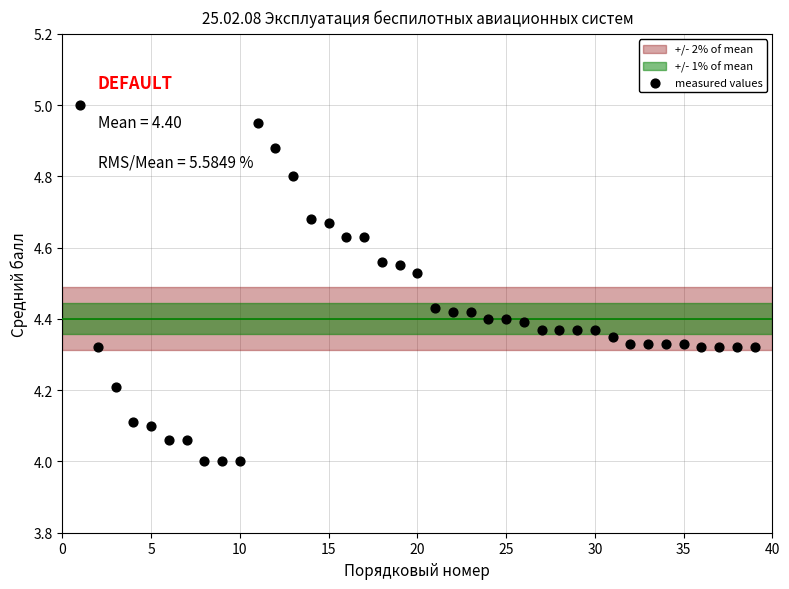

What is the range of X values (max minus min)?

38.0